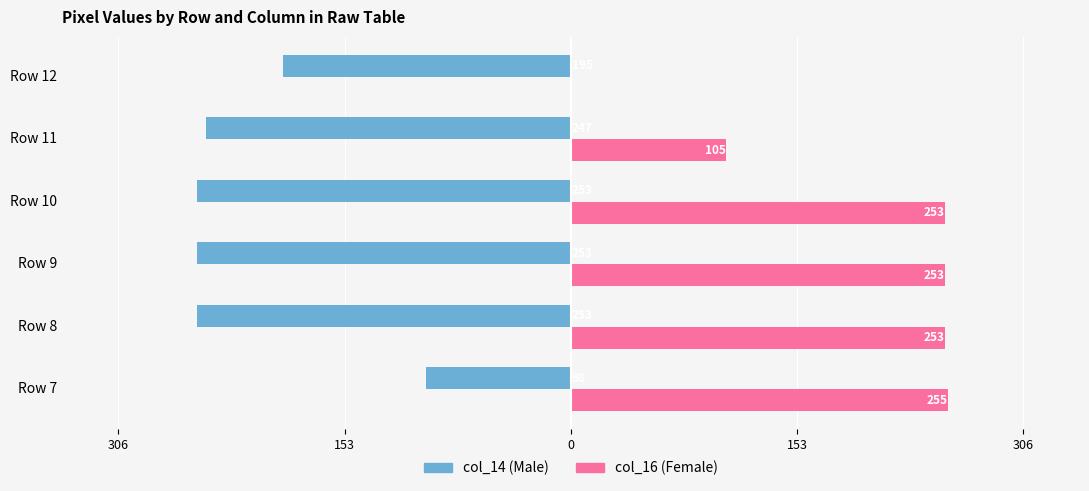

What are all the series names shown in the legend?

col_14 (Male), col_16 (Female)